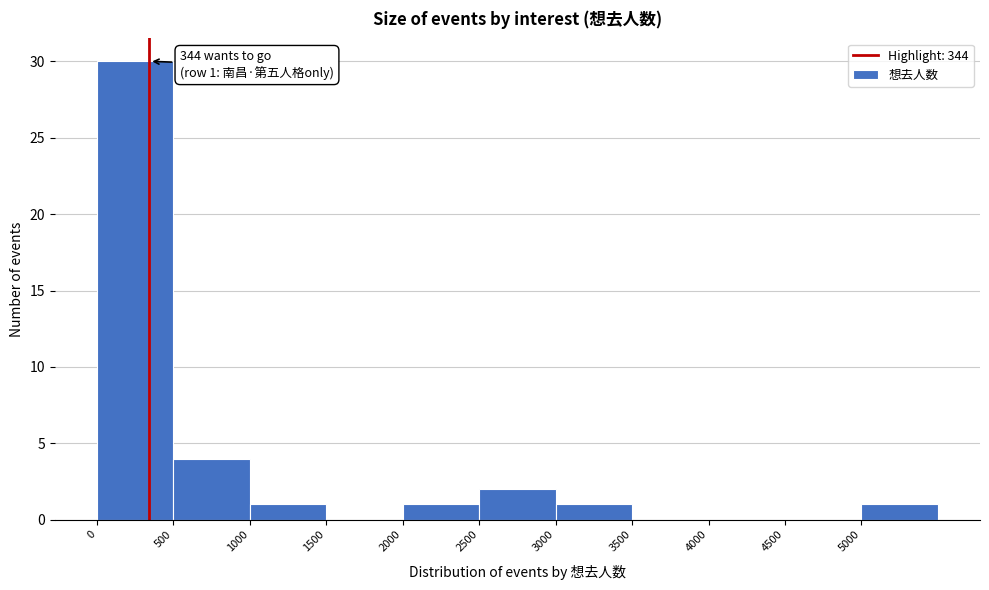

Over which range of the x-axis is the bar tallest?

0 to 500